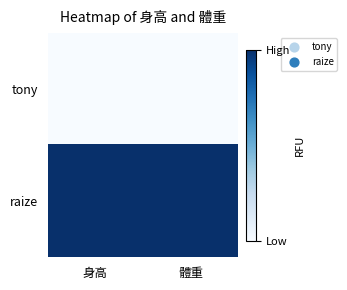

How many distinct data groups are displayed?

2